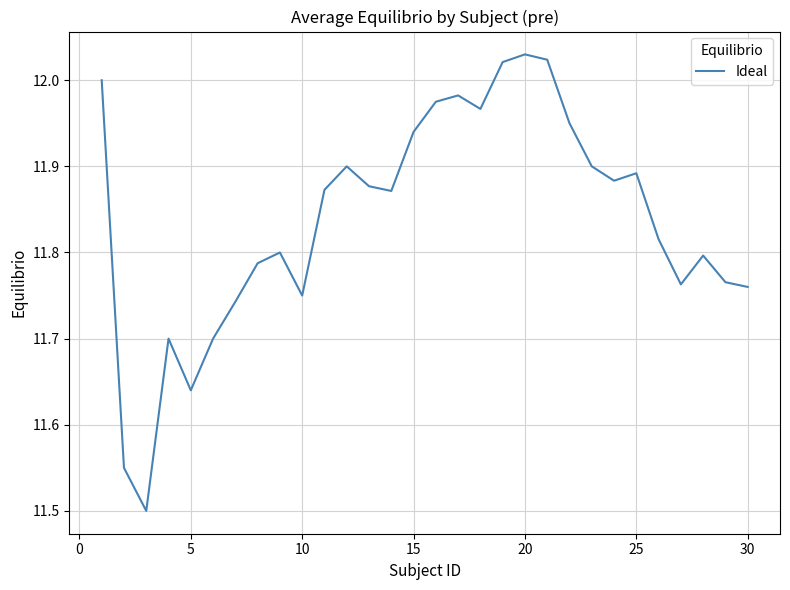

What is the minimum value shown in the chart?

11.5